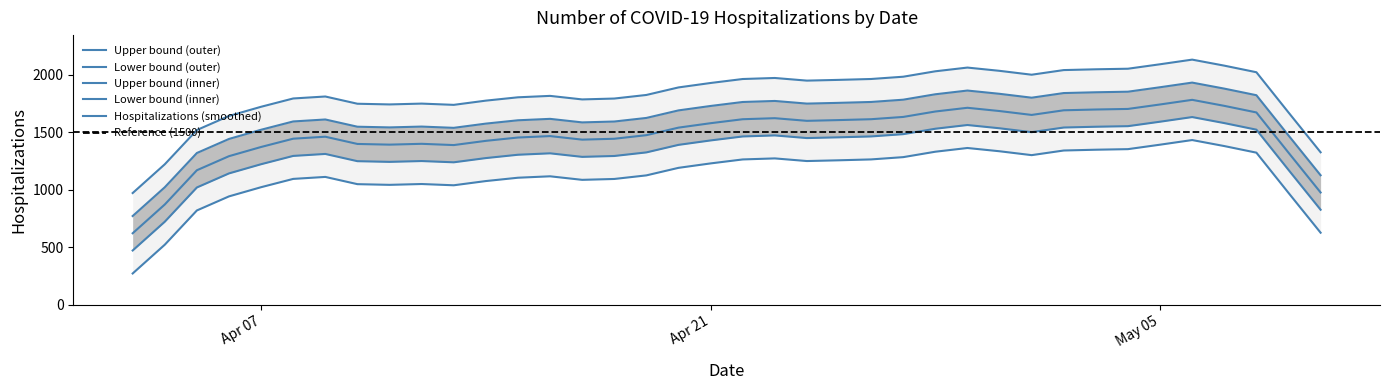

List the labels in order of value, largest first.

05/04/2020, 05/05/2020, 04/30/2020, 05/06/2020, 05/08/2020, 05/07/2020, 05/01/2020, 04/28/2020, 04/29/2020, 04/27/2020, 04/21/2020, 04/23/2020, 04/22/2020, 05/09/2020, 04/24/2020, 04/14/2020, 04/26/2020, 04/25/2020, 05/02/2020, 05/03/2020, 04/09/2020, 05/10/2020, 04/16/2020, 04/10/2020, 04/20/2020, 04/07/2020, 04/18/2020, 04/15/2020, 04/08/2020, 04/19/2020, 04/13/2020, 04/11/2020, 04/17/2020, 04/06/2020, 04/12/2020, 04/05/2020, 04/04/2020, 04/03/2020